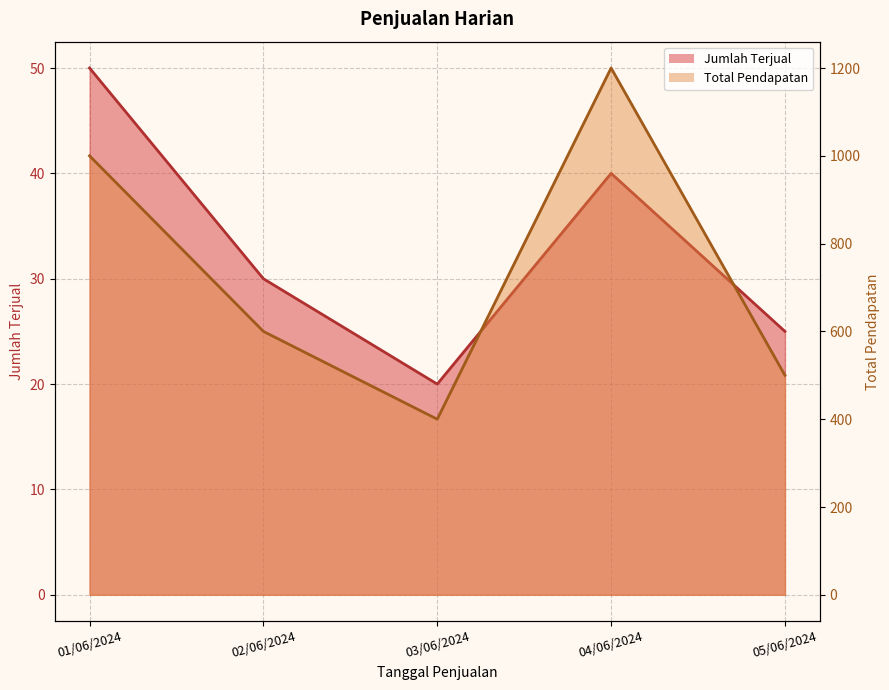

What is the minimum value shown in the chart?

20